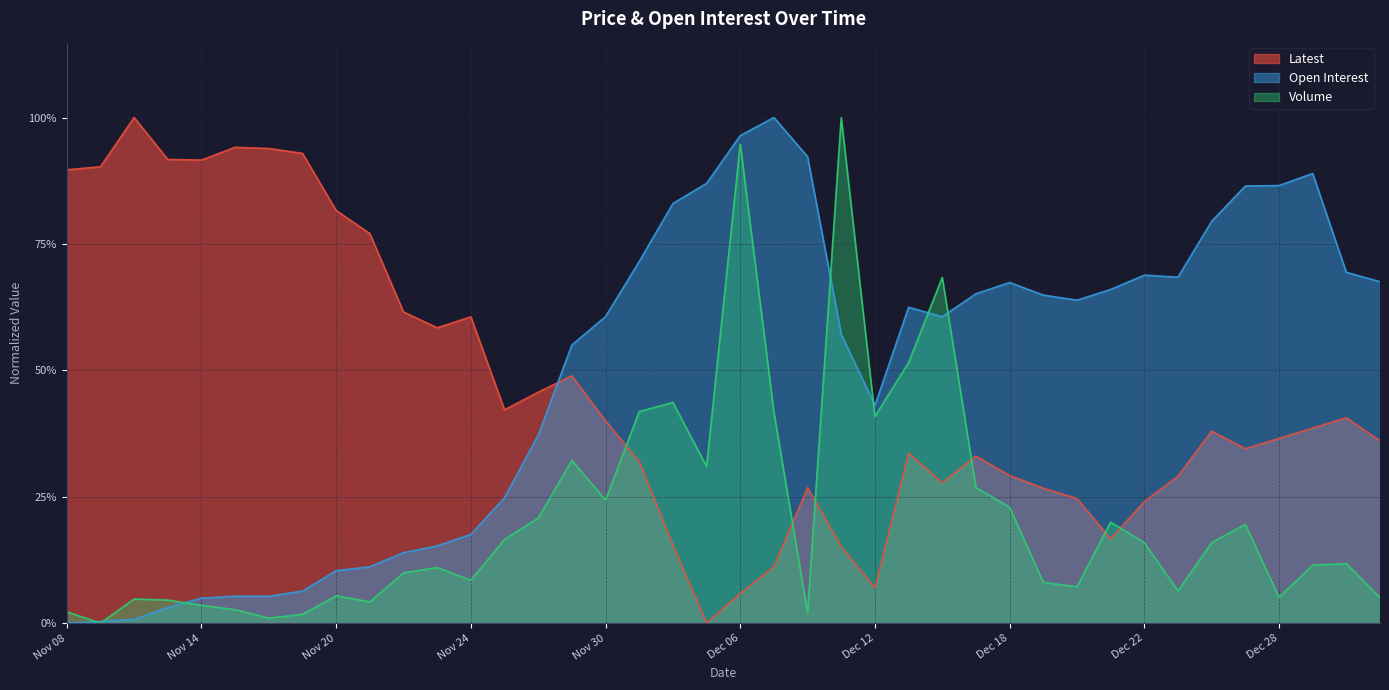

Which series ends up on top after the final intersection of Latest and Volume?

Latest